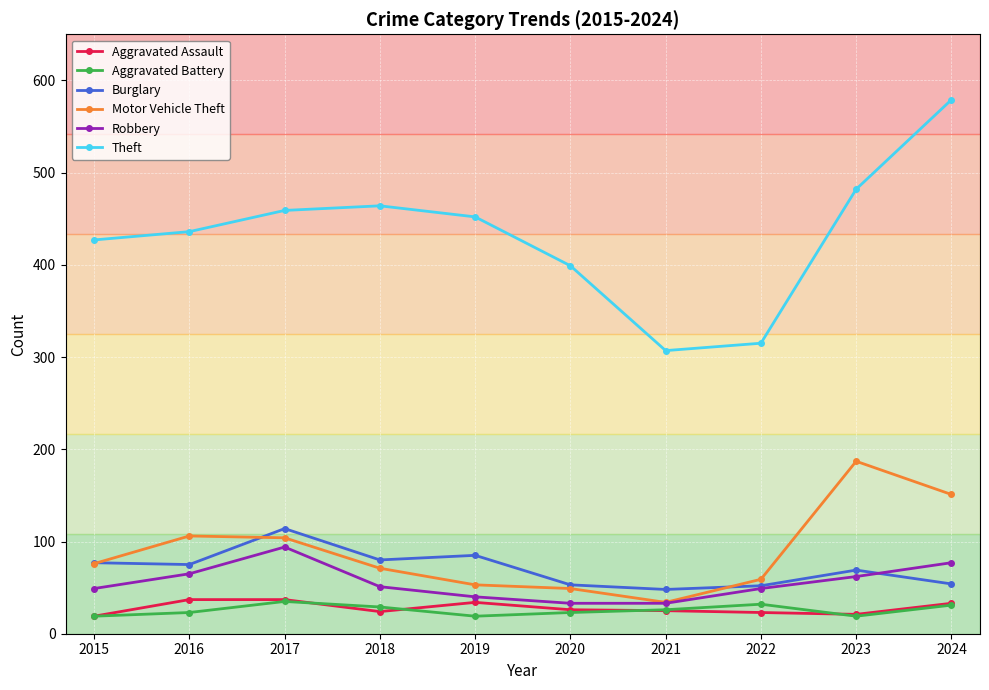

At which category does Burglary reach its first local peak?

2017